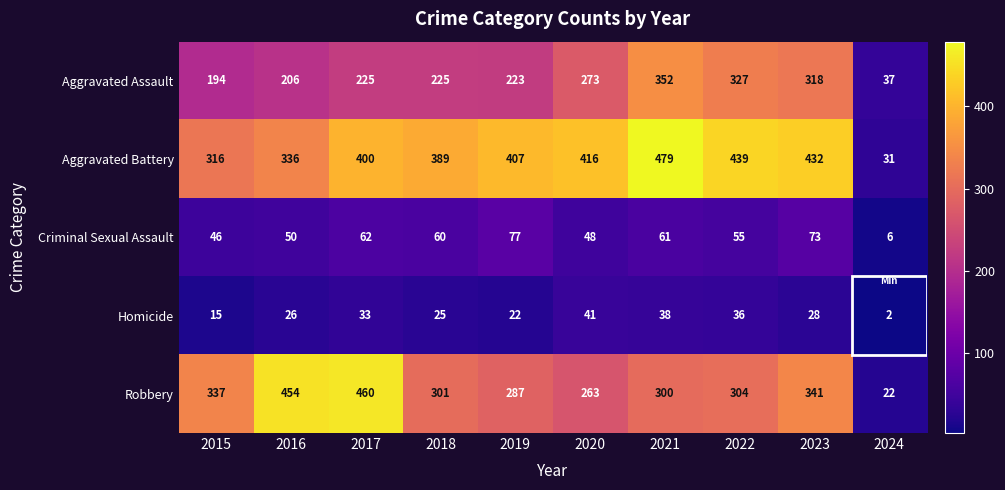

Is it true that Criminal Sexual Assault equals 43 at 2023?

False